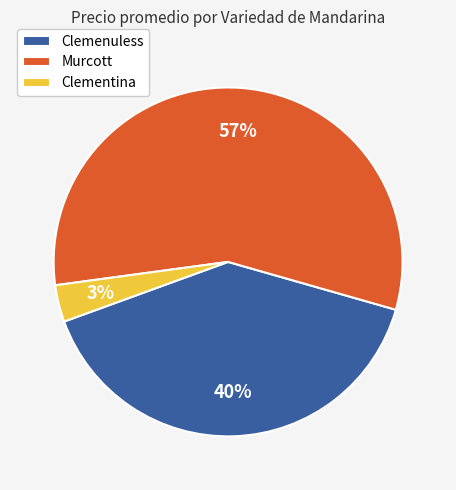

How many segments does this pie chart have?

3